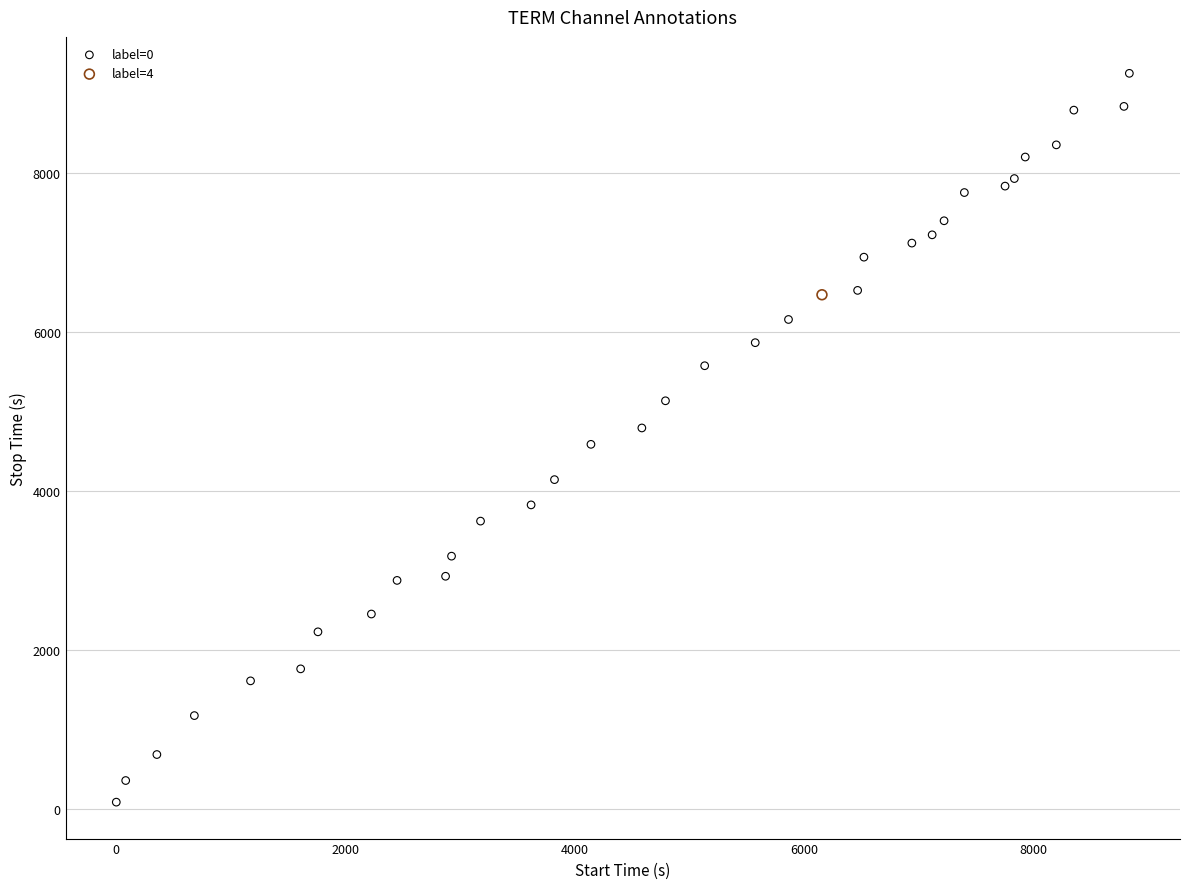

What are all the series names shown in the legend?

label=0, label=4